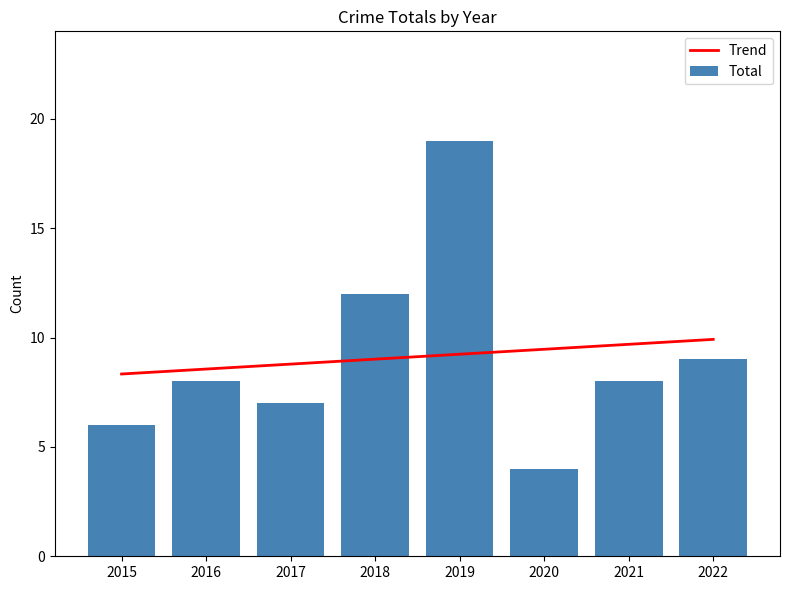

How many categories are shown in the chart?

8